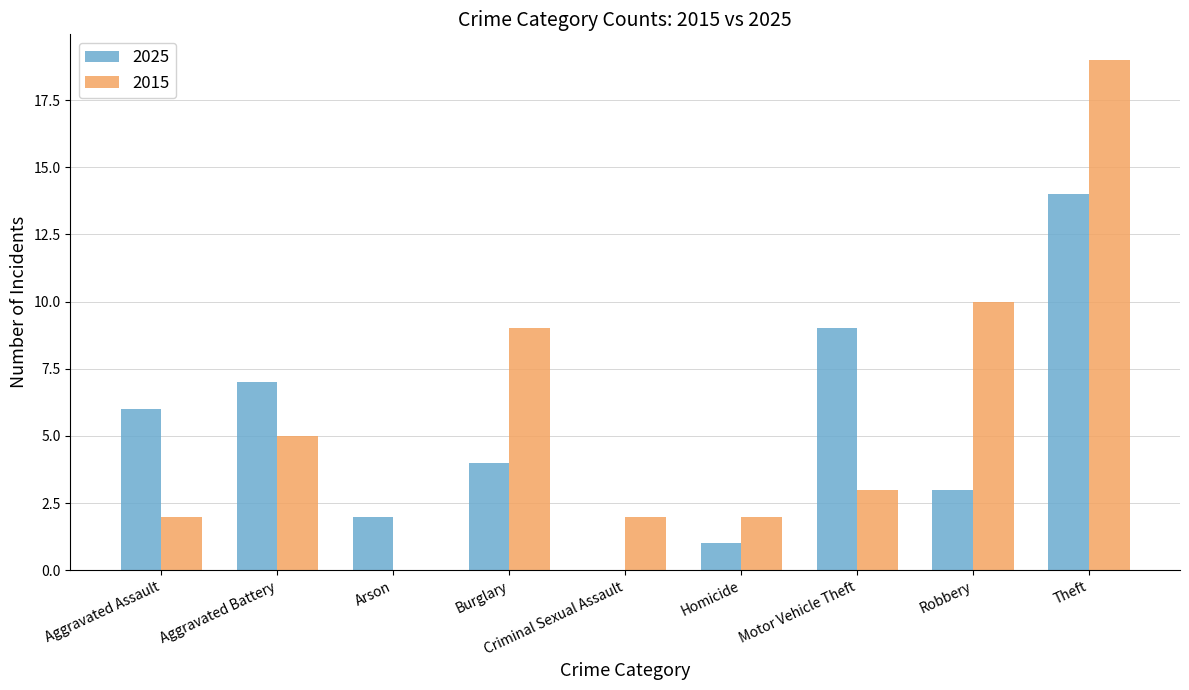

What is the sum of all 2015 values?

52